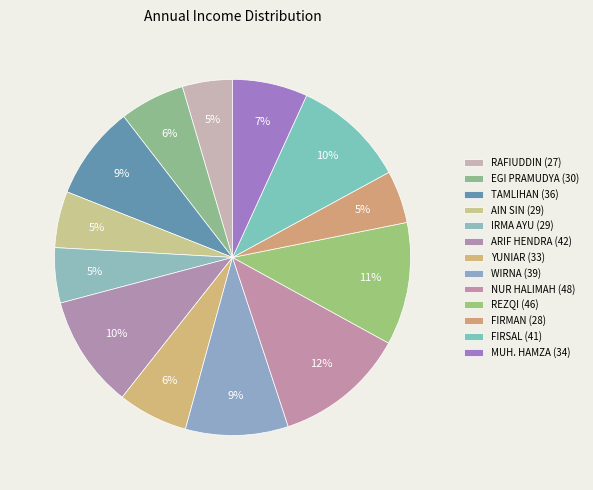

Count the number of slices in the pie.

13